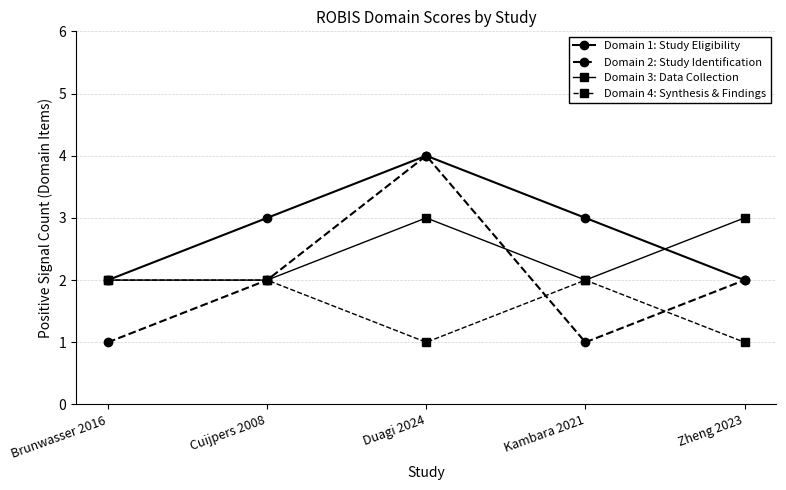

In Domain 2: Study Identification, how many points are lower than both neighbors (excluding endpoints)?

1